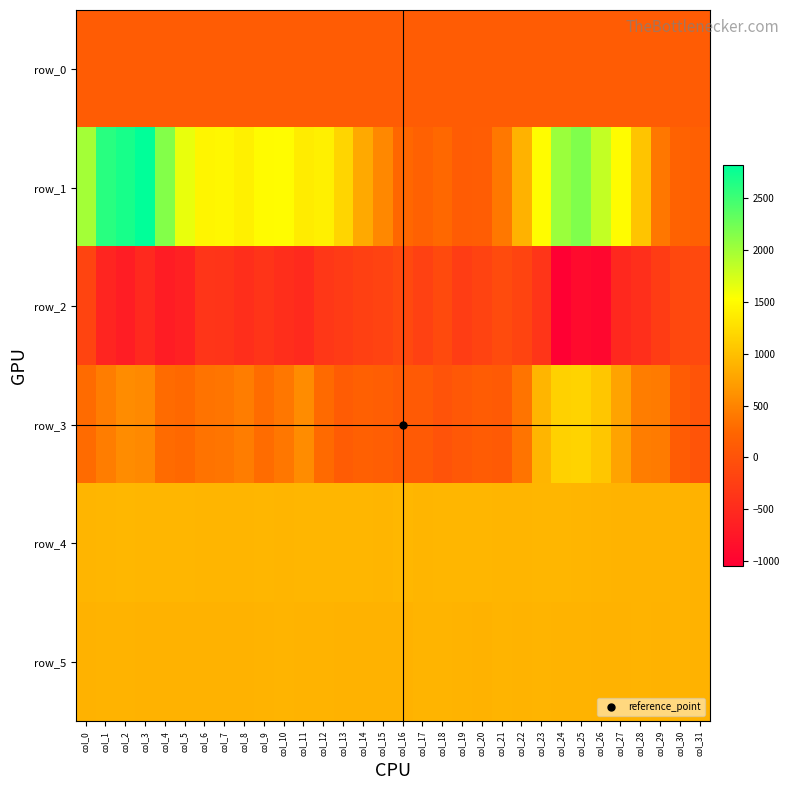

Count the number of categories in the chart.

32